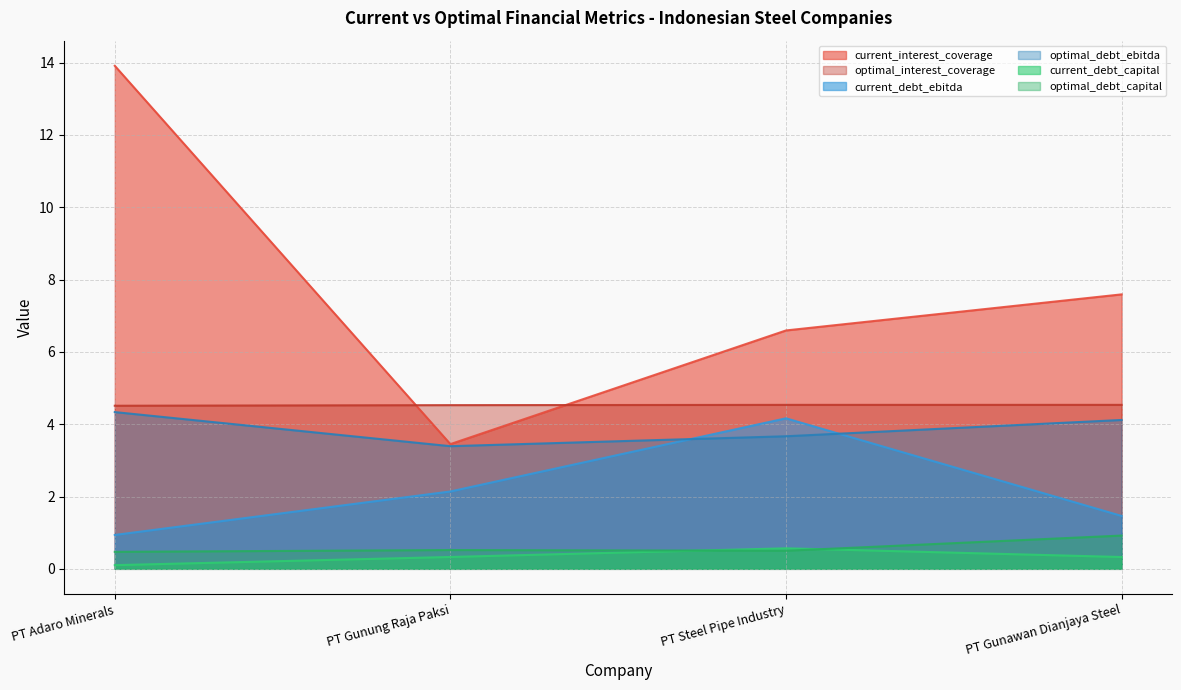

How many values in the optimal_debt_ebitda series exceed 4?

2